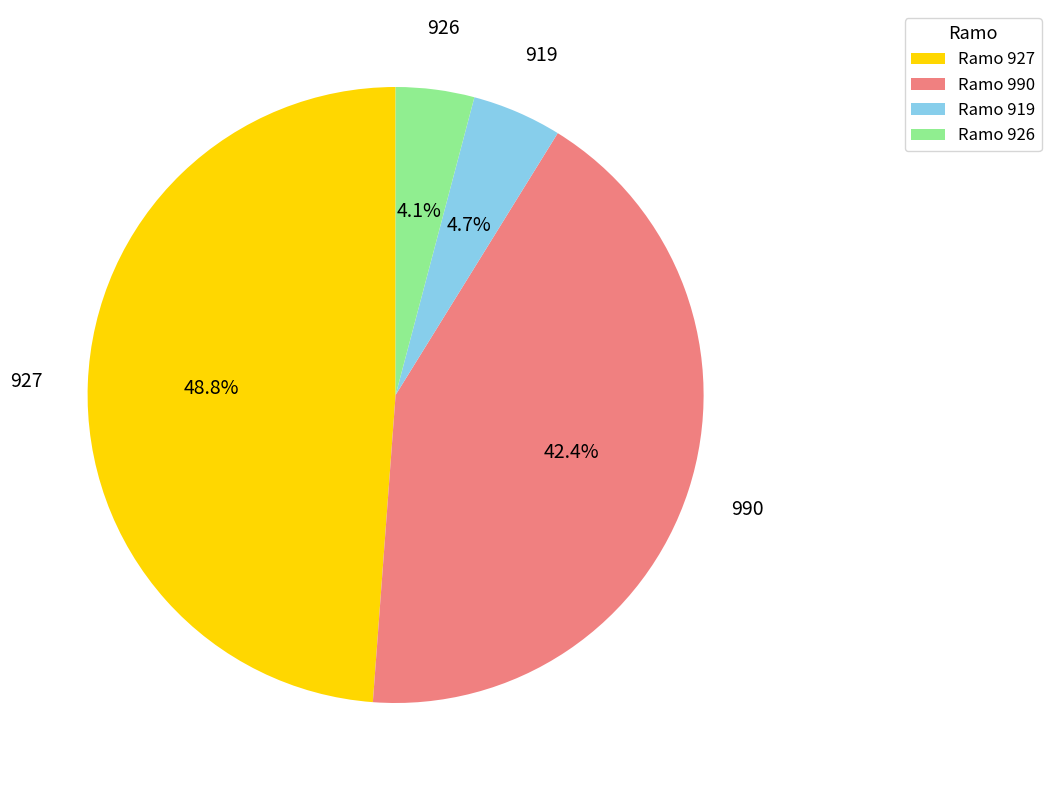

Which slice is the smallest?

Ramo 926